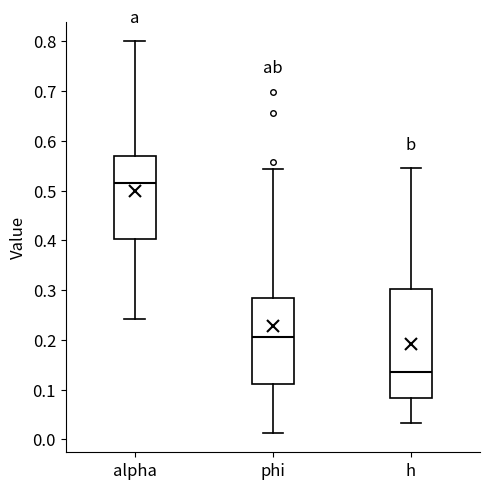

Where does the upper whisker of the box for phi end on the y-axis? The values are not printed on the chart, so give them approximately, as read against the axis.

0.54